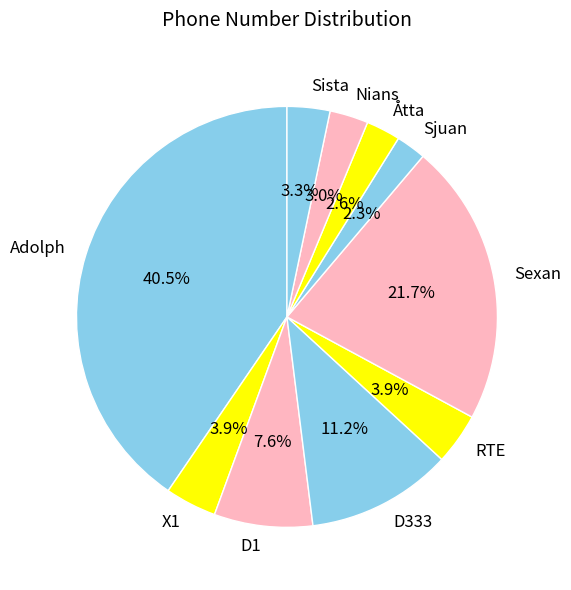

To the nearest percent, what is the average slice percentage?

10%